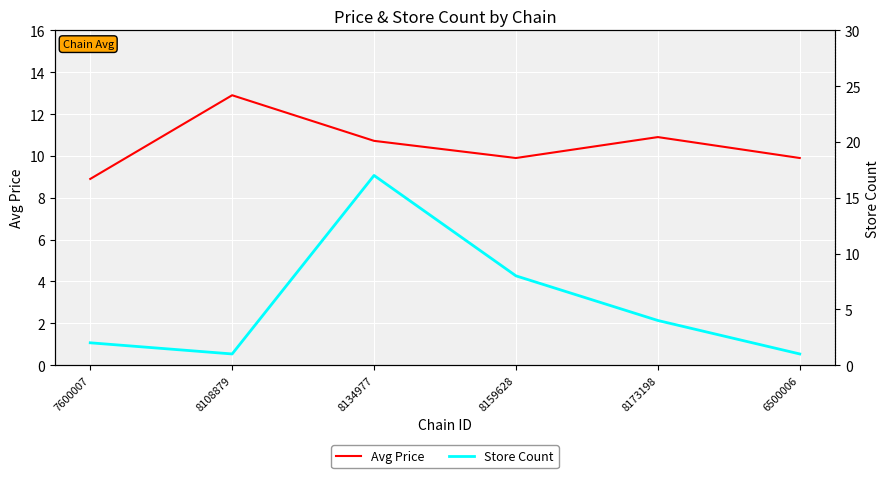

Which series ends up on top after the final intersection of Avg Price and Store Count?

Avg Price